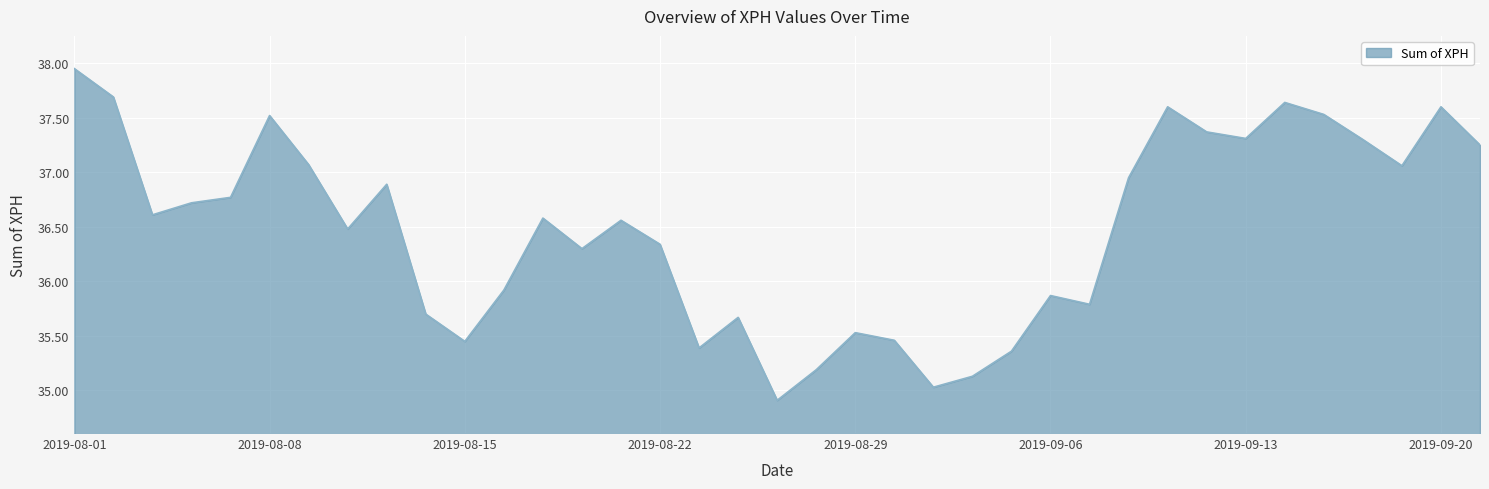

What is the smallest value displayed?

34.9